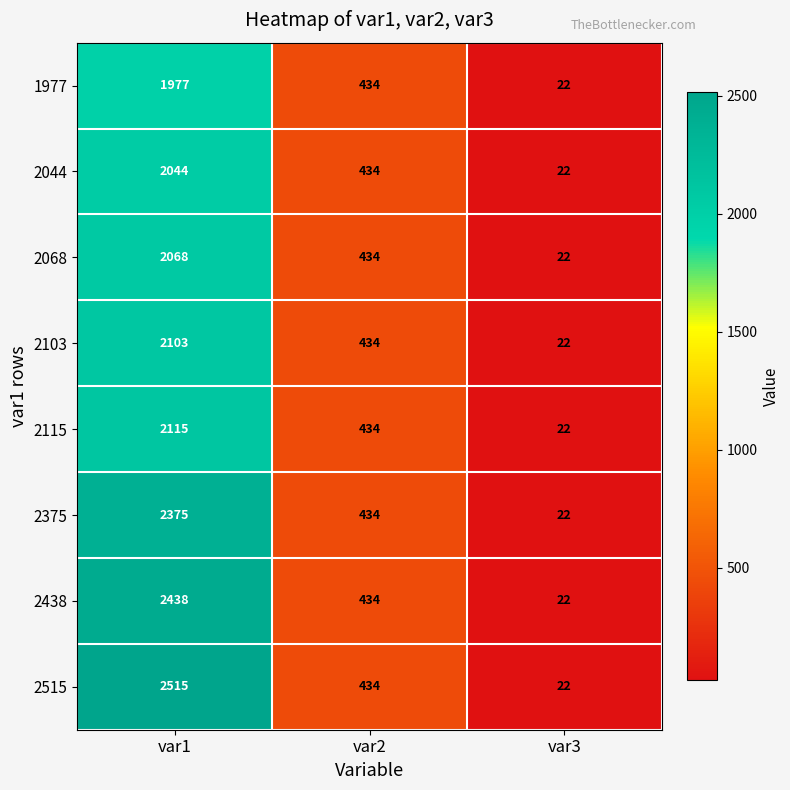

What is the average value of the 2044 series?

833